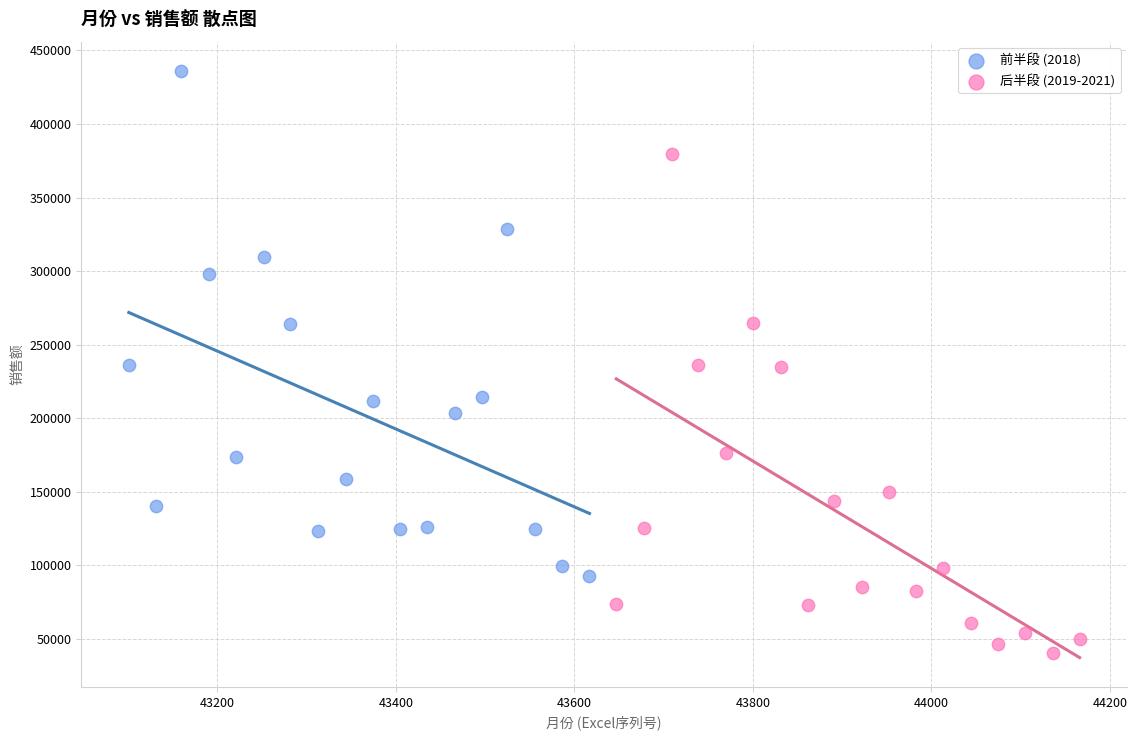

Which series reaches the maximum Y coordinate?

前半段 (2018)